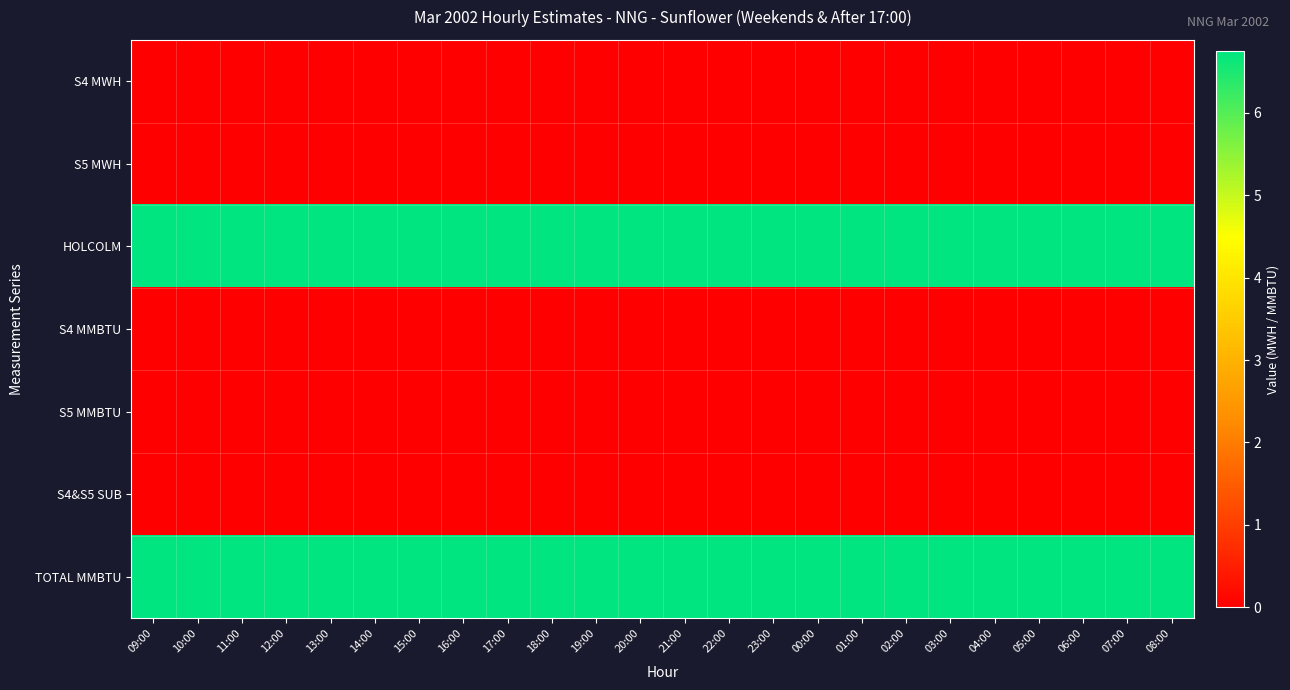

Reading right to left, transcribe all the data shown in this chart.

S4 MWH: 08:00=0.0	07:00=0.0	06:00=0.0	05:00=0.0	04:00=0.0	03:00=0.0	02:00=0.0	01:00=0.0	00:00=0.0	23:00=0.0	22:00=0.0	21:00=0.0	20:00=0.0	19:00=0.0	18:00=0.0	17:00=0.0	16:00=0.0	15:00=0.0	14:00=0.0	13:00=0.0	12:00=0.0	11:00=0.0	10:00=0.0	09:00=0.0
S5 MWH: 08:00=0.0	07:00=0.0	06:00=0.0	05:00=0.0	04:00=0.0	03:00=0.0	02:00=0.0	01:00=0.0	00:00=0.0	23:00=0.0	22:00=0.0	21:00=0.0	20:00=0.0	19:00=0.0	18:00=0.0	17:00=0.0	16:00=0.0	15:00=0.0	14:00=0.0	13:00=0.0	12:00=0.0	11:00=0.0	10:00=0.0	09:00=0.0
HOLCOLM: 08:00=6.8	07:00=6.8	06:00=6.8	05:00=6.8	04:00=6.8	03:00=6.8	02:00=6.8	01:00=6.8	00:00=6.8	23:00=6.8	22:00=6.8	21:00=6.8	20:00=6.8	19:00=6.8	18:00=6.8	17:00=6.8	16:00=6.8	15:00=6.8	14:00=6.8	13:00=6.8	12:00=6.8	11:00=6.8	10:00=6.8	09:00=6.8
S4 MMBTU: 08:00=0.0	07:00=0.0	06:00=0.0	05:00=0.0	04:00=0.0	03:00=0.0	02:00=0.0	01:00=0.0	00:00=0.0	23:00=0.0	22:00=0.0	21:00=0.0	20:00=0.0	19:00=0.0	18:00=0.0	17:00=0.0	16:00=0.0	15:00=0.0	14:00=0.0	13:00=0.0	12:00=0.0	11:00=0.0	10:00=0.0	09:00=0.0
S5 MMBTU: 08:00=0.0	07:00=0.0	06:00=0.0	05:00=0.0	04:00=0.0	03:00=0.0	02:00=0.0	01:00=0.0	00:00=0.0	23:00=0.0	22:00=0.0	21:00=0.0	20:00=0.0	19:00=0.0	18:00=0.0	17:00=0.0	16:00=0.0	15:00=0.0	14:00=0.0	13:00=0.0	12:00=0.0	11:00=0.0	10:00=0.0	09:00=0.0
S4&S5 SUB: 08:00=0.0	07:00=0.0	06:00=0.0	05:00=0.0	04:00=0.0	03:00=0.0	02:00=0.0	01:00=0.0	00:00=0.0	23:00=0.0	22:00=0.0	21:00=0.0	20:00=0.0	19:00=0.0	18:00=0.0	17:00=0.0	16:00=0.0	15:00=0.0	14:00=0.0	13:00=0.0	12:00=0.0	11:00=0.0	10:00=0.0	09:00=0.0
TOTAL MMBTU: 08:00=6.8	07:00=6.8	06:00=6.8	05:00=6.8	04:00=6.8	03:00=6.8	02:00=6.8	01:00=6.8	00:00=6.8	23:00=6.8	22:00=6.8	21:00=6.8	20:00=6.8	19:00=6.8	18:00=6.8	17:00=6.8	16:00=6.8	15:00=6.8	14:00=6.8	13:00=6.8	12:00=6.8	11:00=6.8	10:00=6.8	09:00=6.8